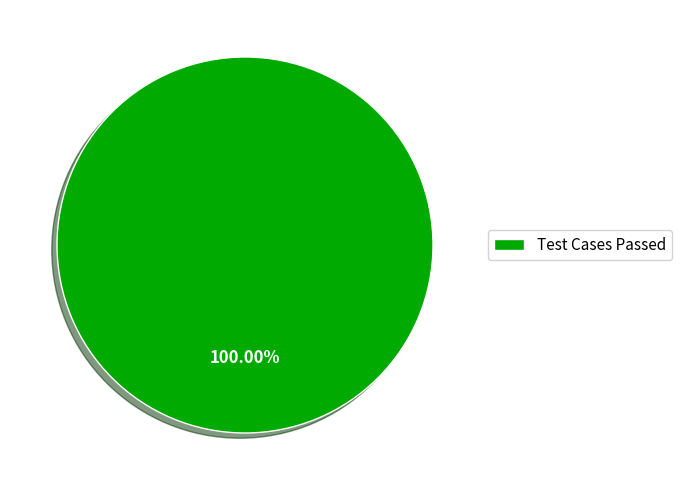

Does Test Cases Passed represent more than half of the total?

Yes